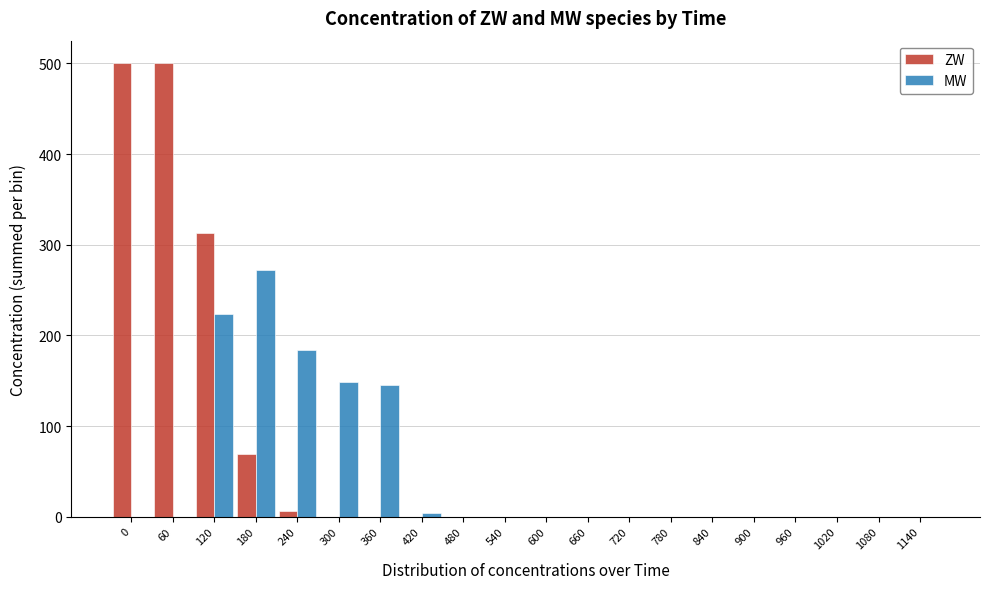

True or false: MW has a value of 0.0 at 780.

True